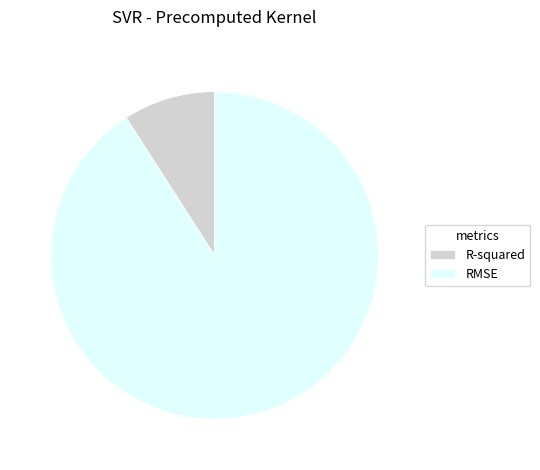

Which slice is the largest?

RMSE